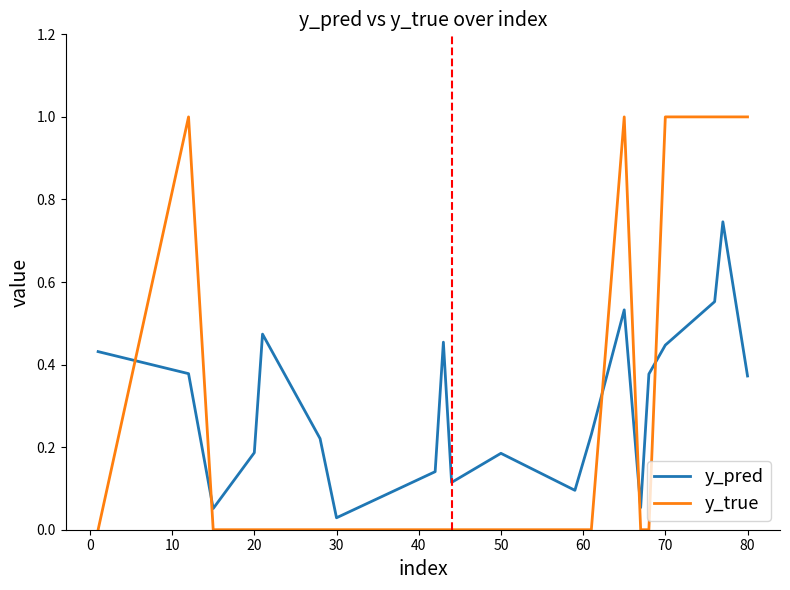

What is the maximum value shown in the chart?

1.0